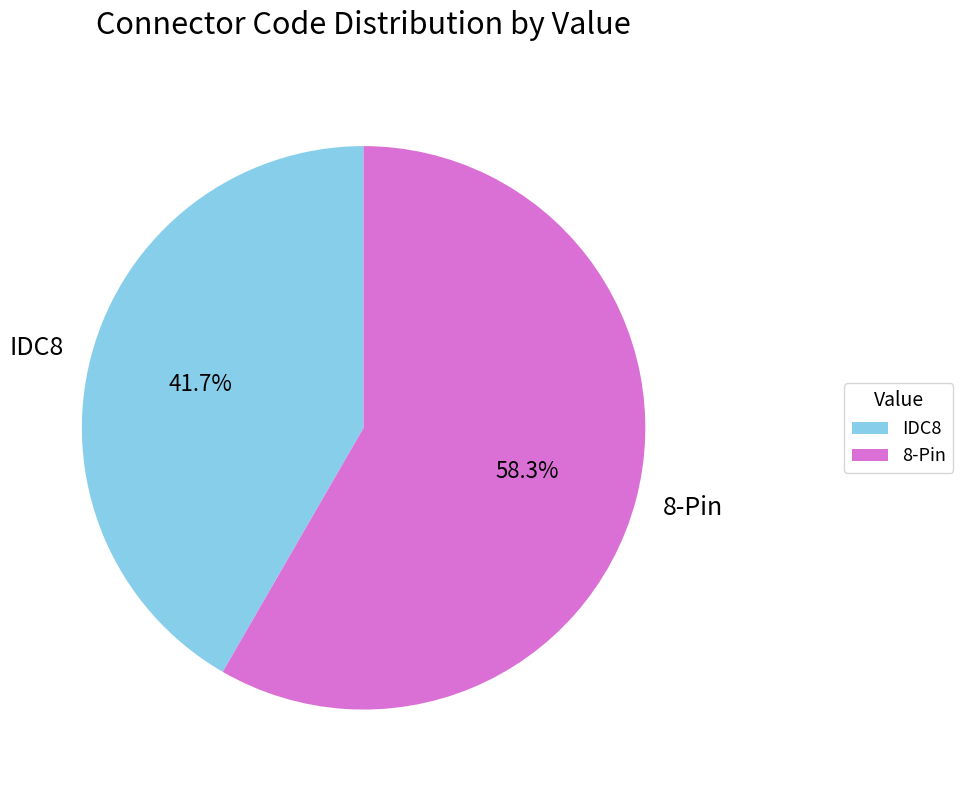

True or false: IDC8 accounts for 42% of the total.

True